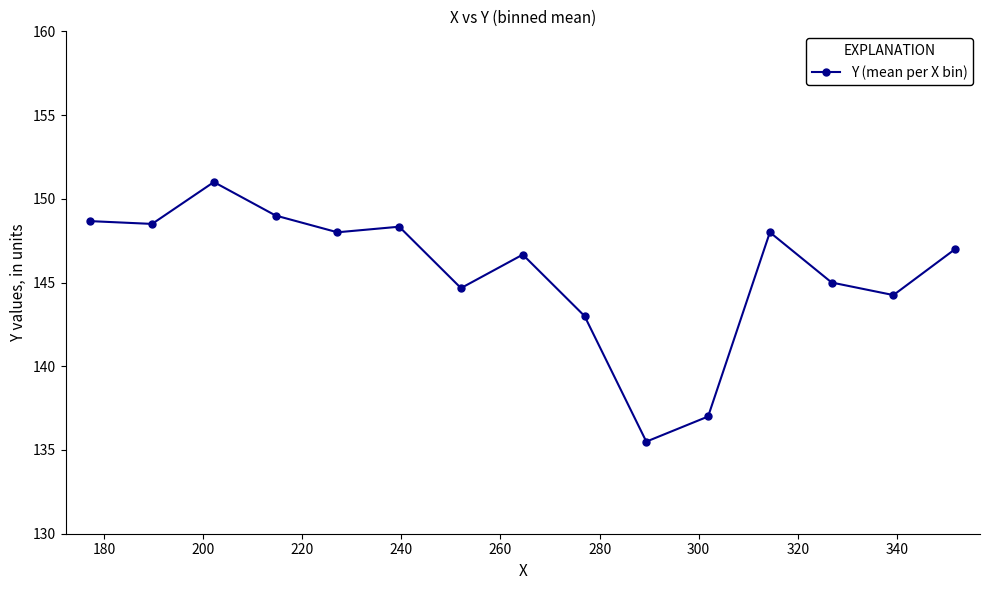

What is the minimum value shown in the chart?

135.5